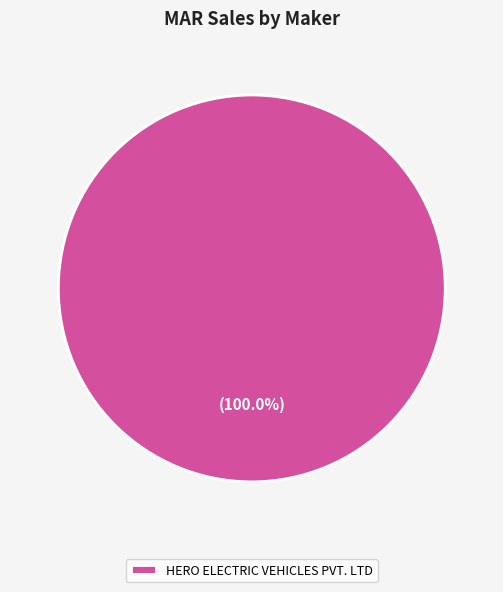

Rank the categories by value from lowest to highest.

HERO ELECTRIC VEHICLES PVT. LTD